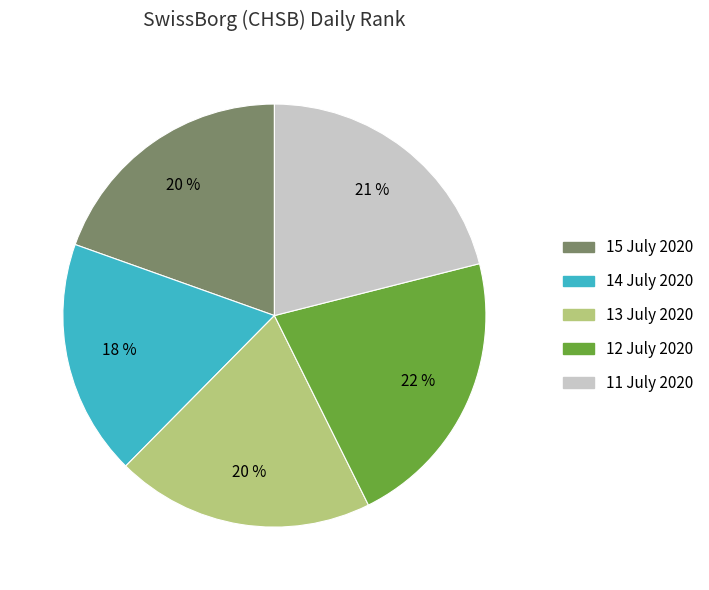

Is it true that 11 July 2020 is 21% of the pie?

True